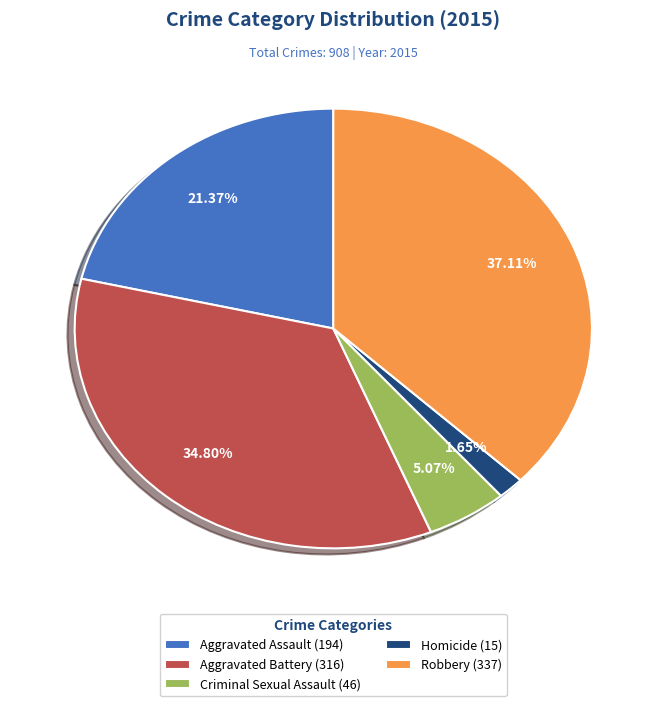

What percentage is the Aggravated Assault slice, to the nearest percent?

21%